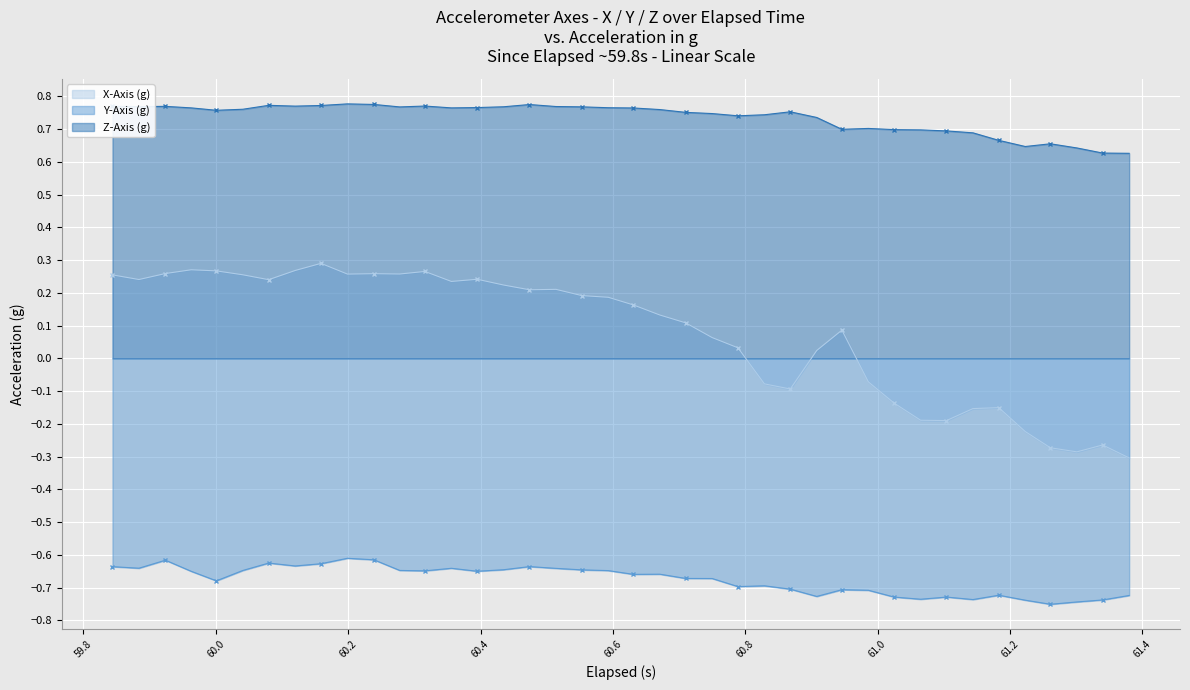

True or false: X-Axis (g) and Z-Axis (g) cross at least once.

False